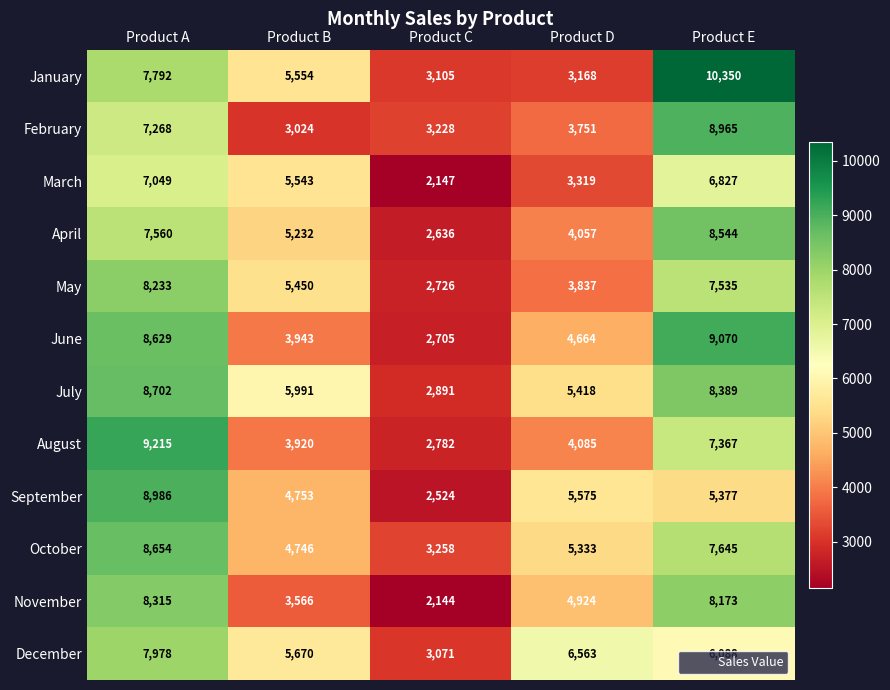

What is the average value of the March series?

4977